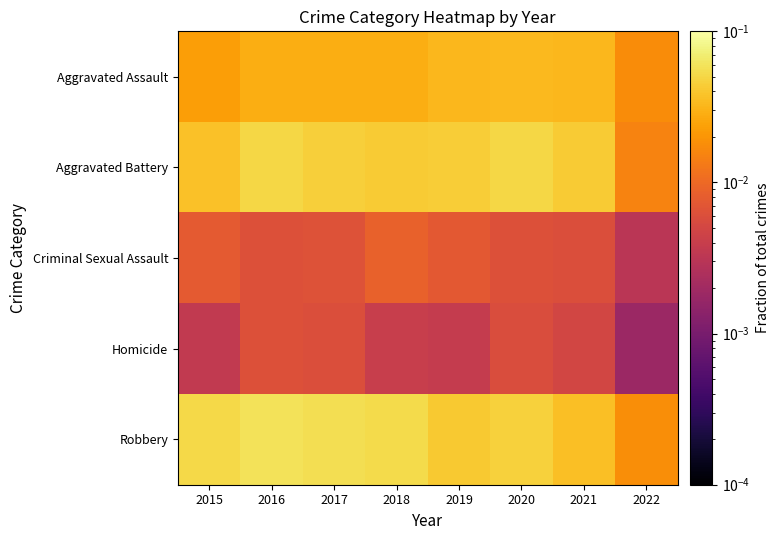

Between 2017 and 2022, which series saw the biggest shift?

Robbery